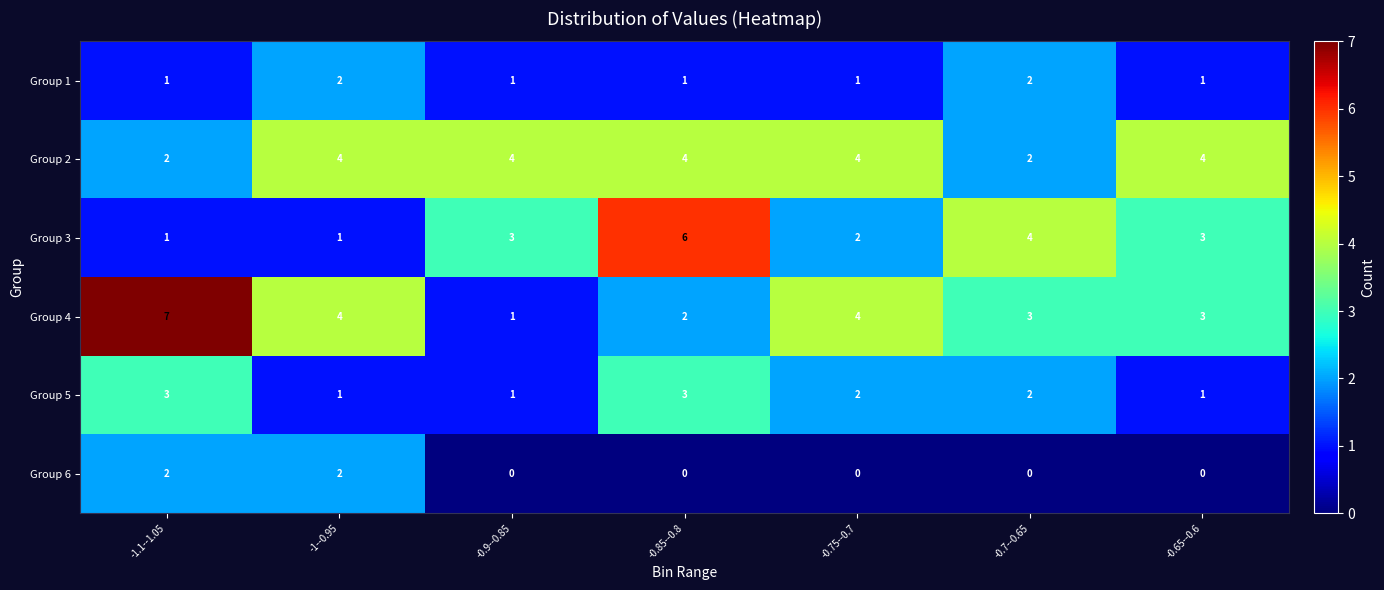

Which series has the largest range (max minus min)?

Group 4